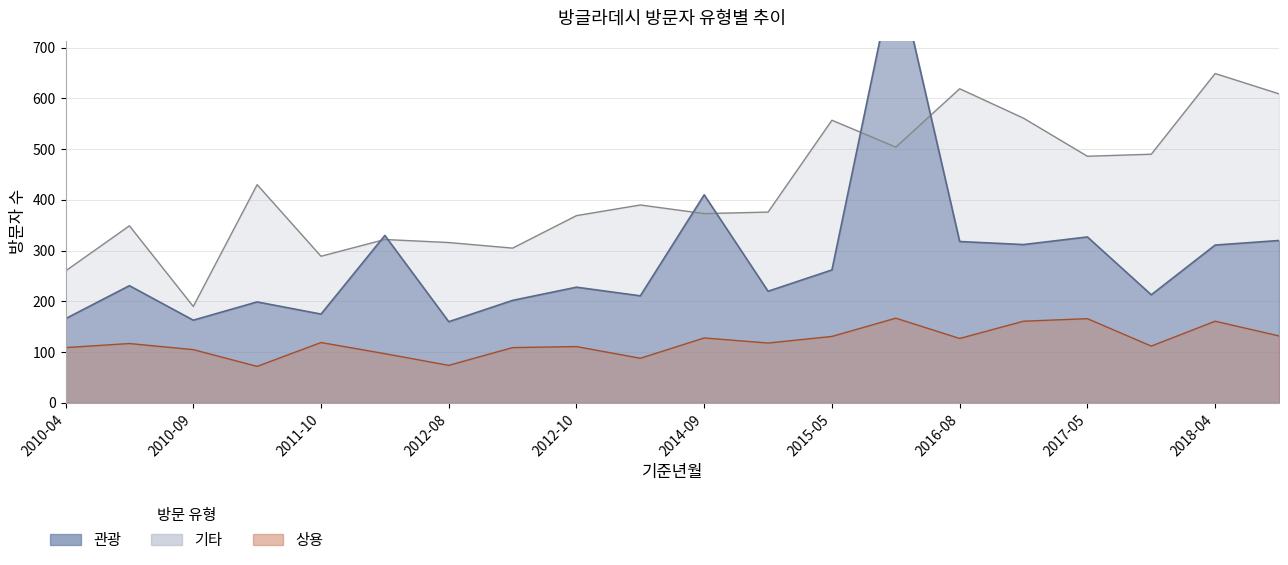

Does the chart have visible grid lines?

Yes